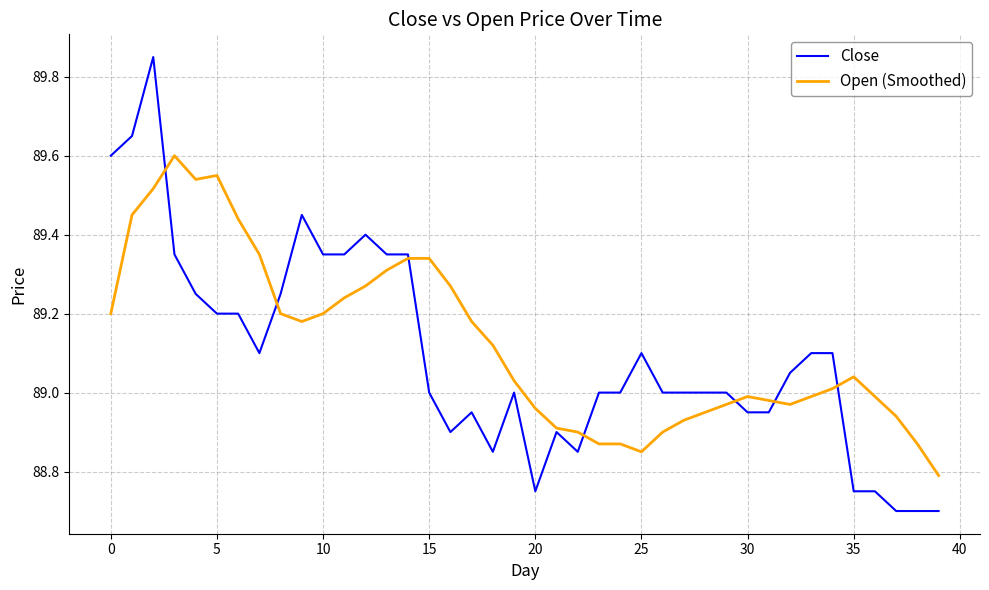

Which series has the largest total across all categories?

Open (Smoothed)